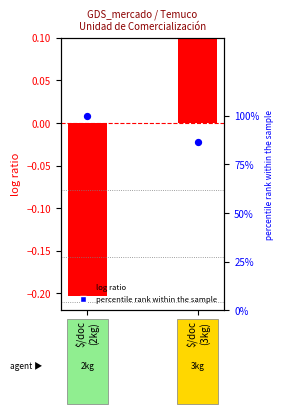

What is the total value across all series at $/doc
(3kg)?

1.1